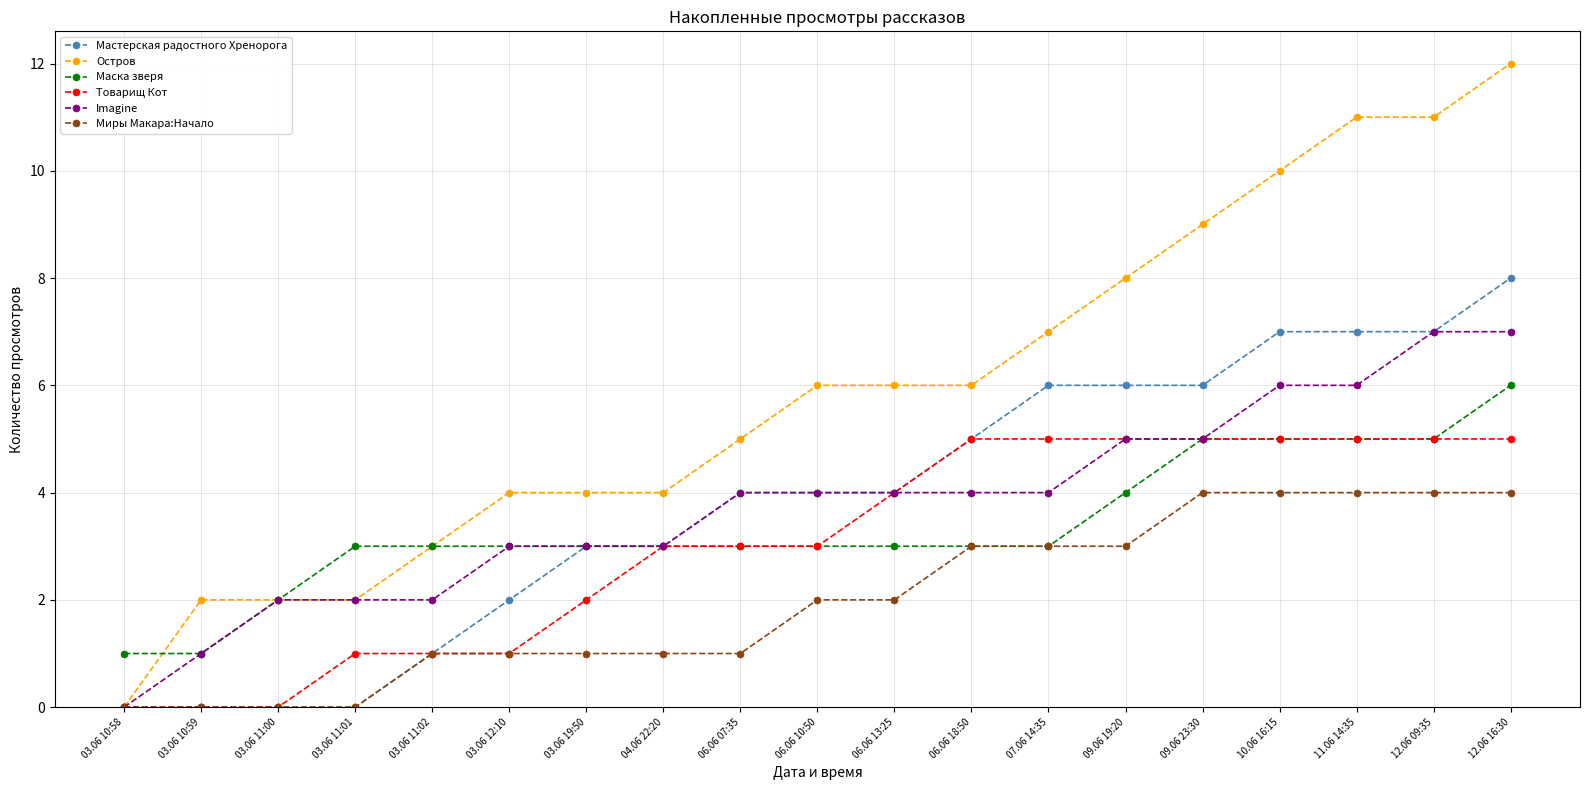

Does the chart have visible grid lines?

Yes